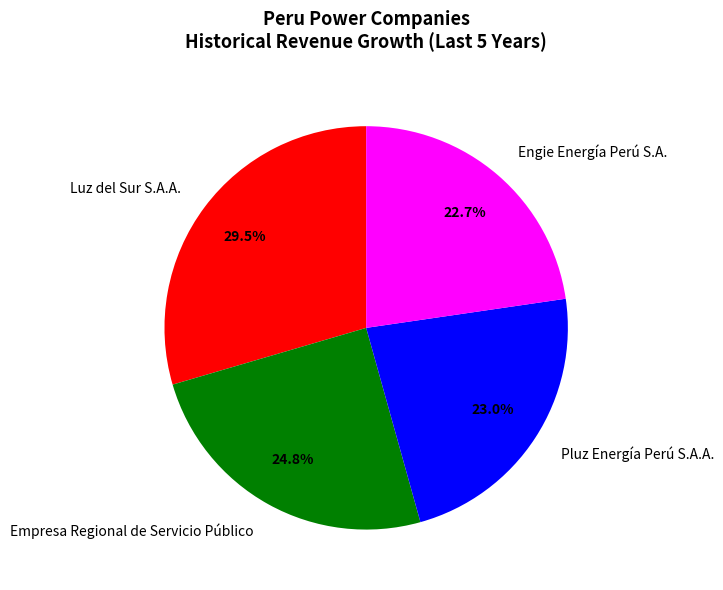

Combined, do Pluz Energía Perú S.A.A. and Engie Energía Perú S.A. account for over 50%?

No